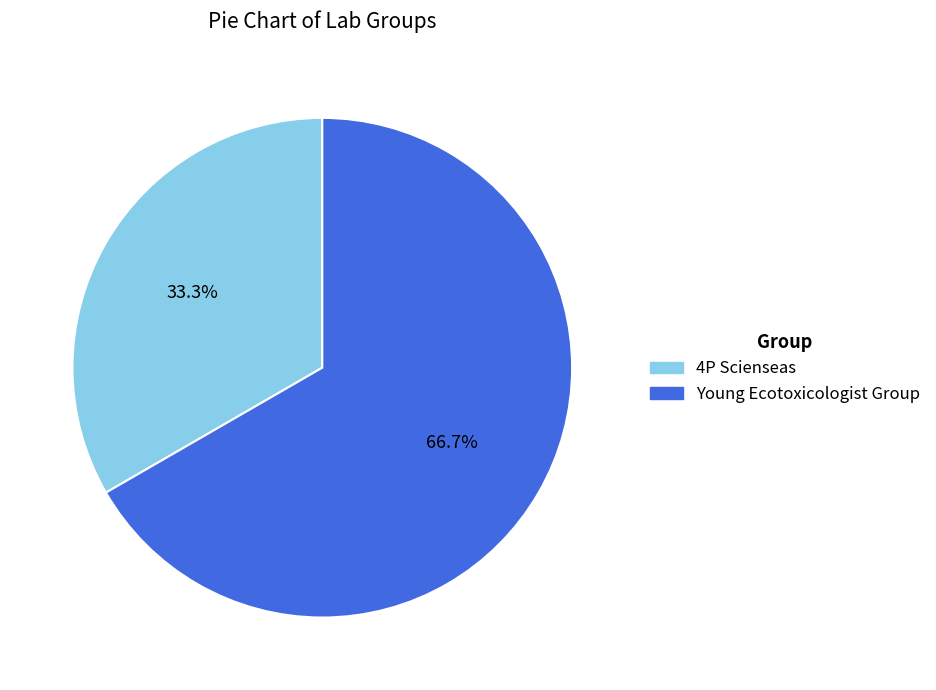

Between 4P Scienseas and Young Ecotoxicologist Group, which is larger?

Young Ecotoxicologist Group